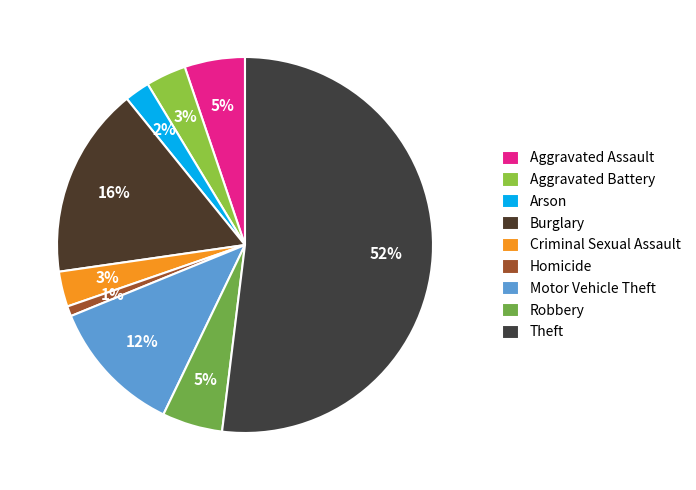

What is the ratio of the value at Aggravated Assault to the value at Theft?

0.1